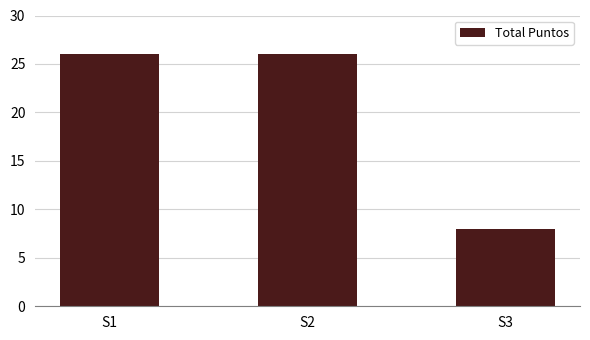

What is the sum of the values at S2 and S1?

52